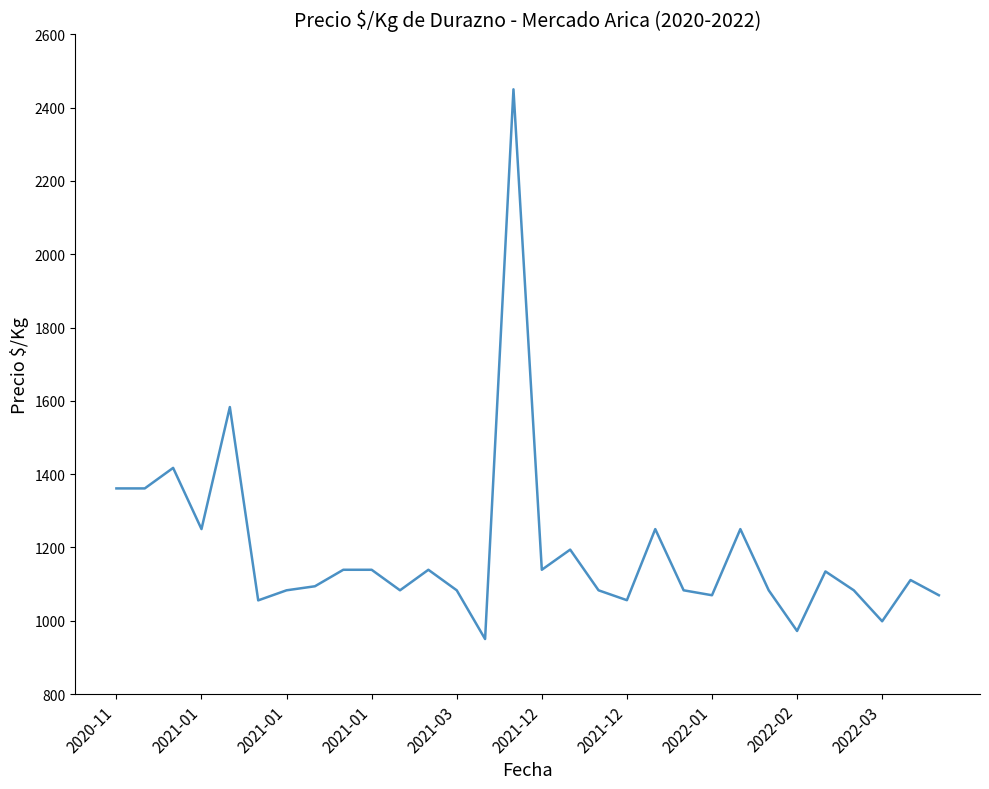

What is the maximum value shown in the chart?

2450.0